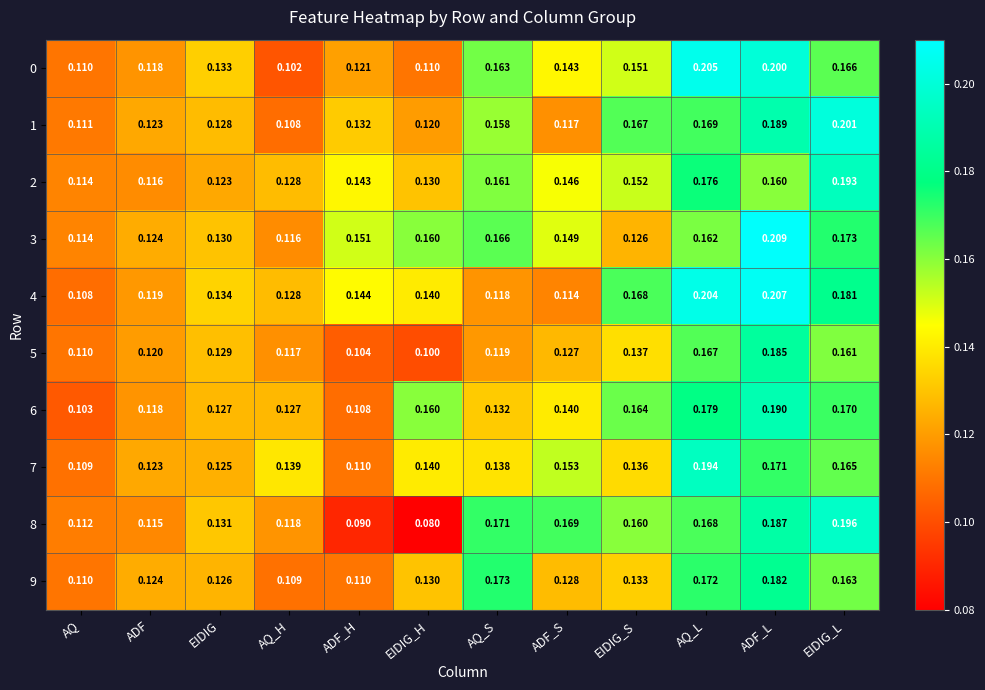

At which category is the sum across all series the highest?

ADF_L